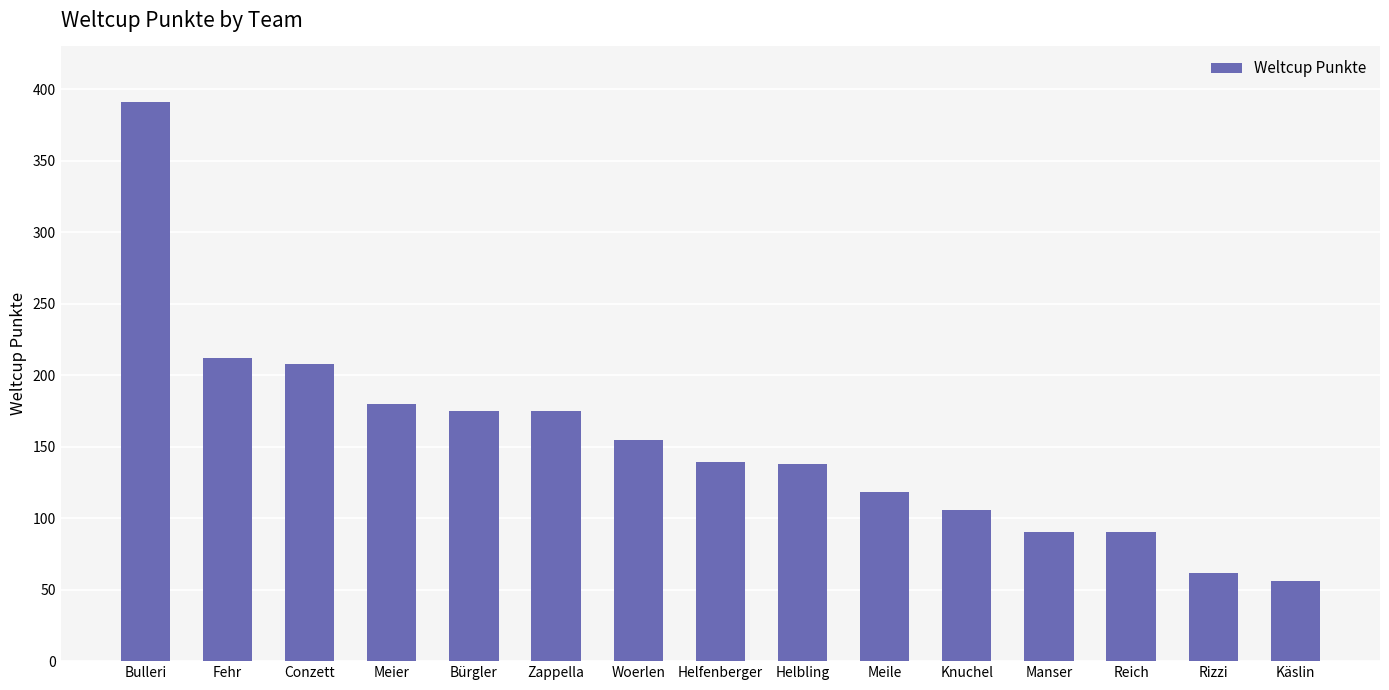

What is the sum of all values?

2295